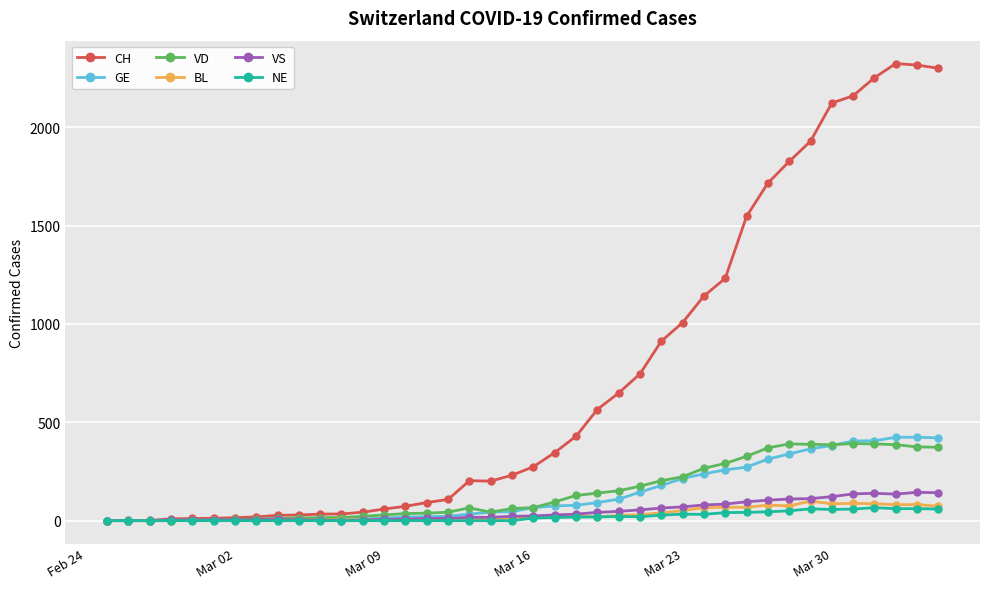

True or false: NE has more than 0 points higher than both neighbors.

True